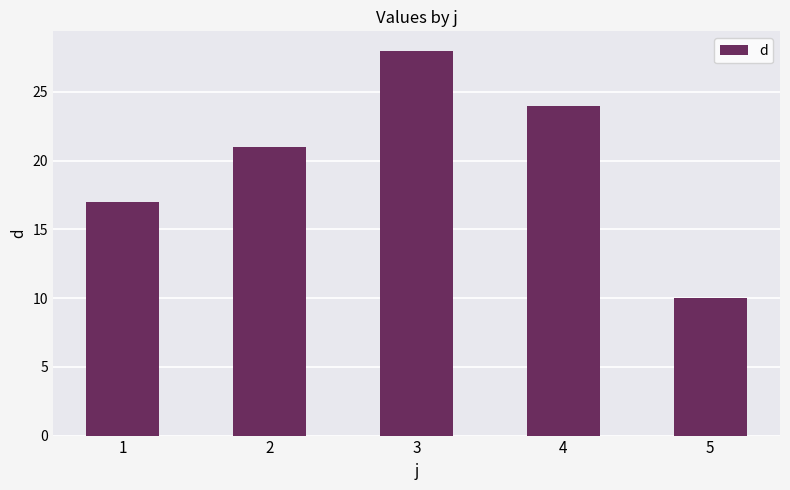

Which category has the lowest value across all series?

5